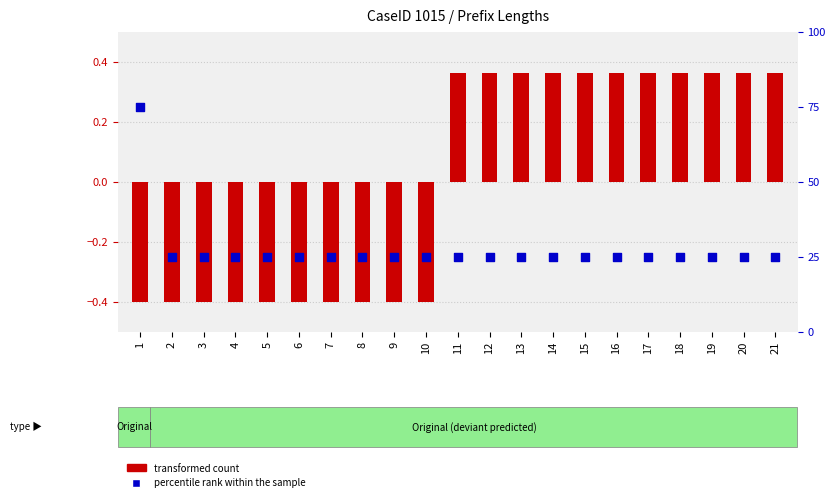

Which series contains the highest Y value?

percentile rank within the sample